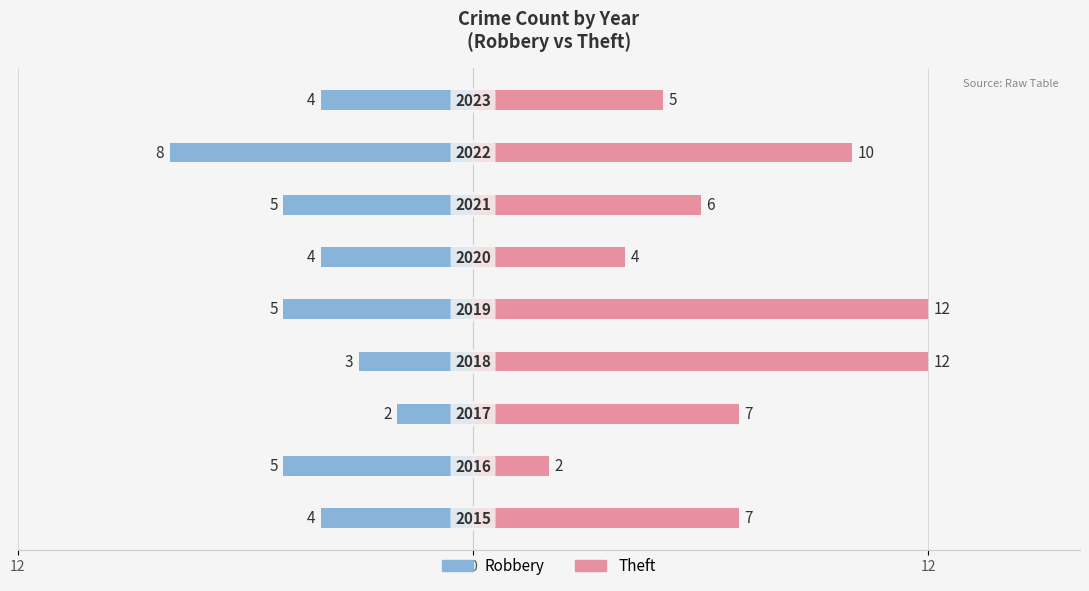

How many values in the Robbery series exceed -4?

2